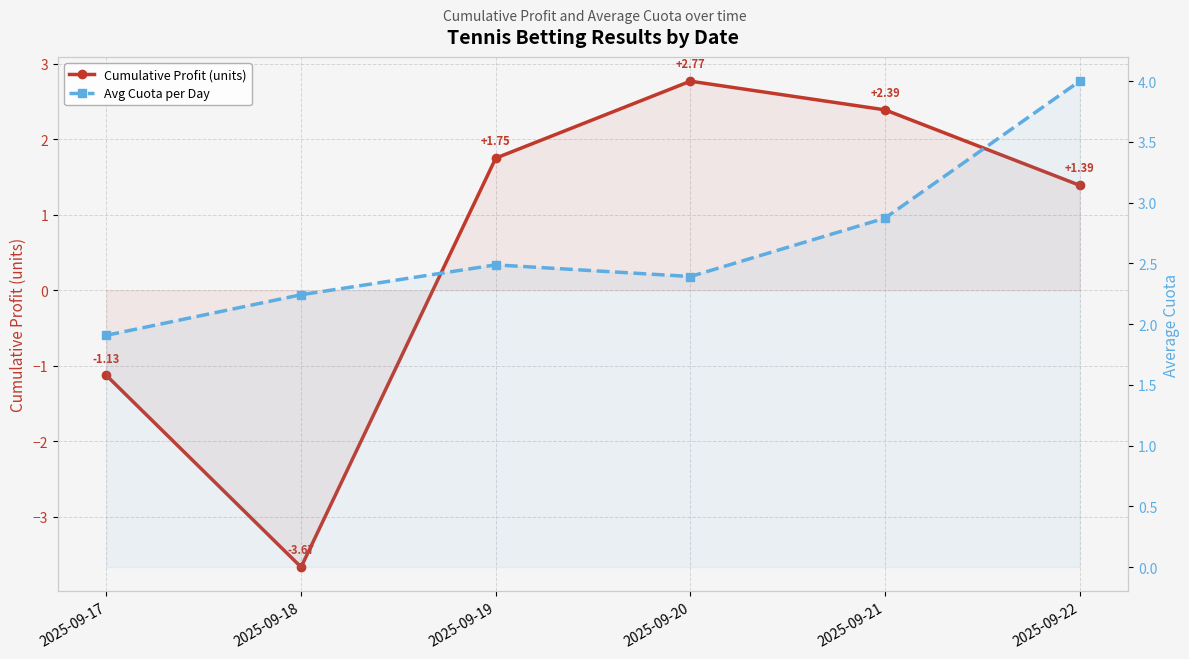

What is the difference between the maximum and minimum values in the Cumulative Profit (units) series?

6.4